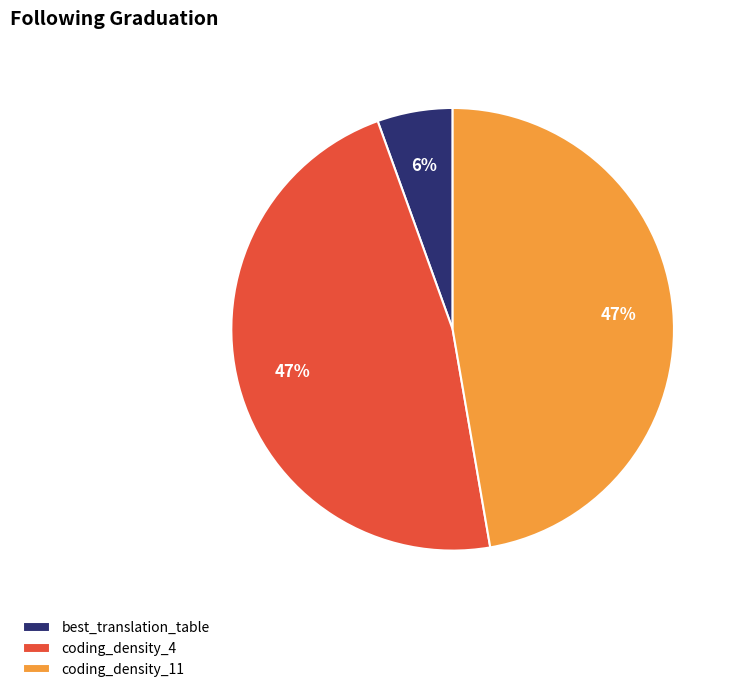

Count the number of slices in the pie.

3